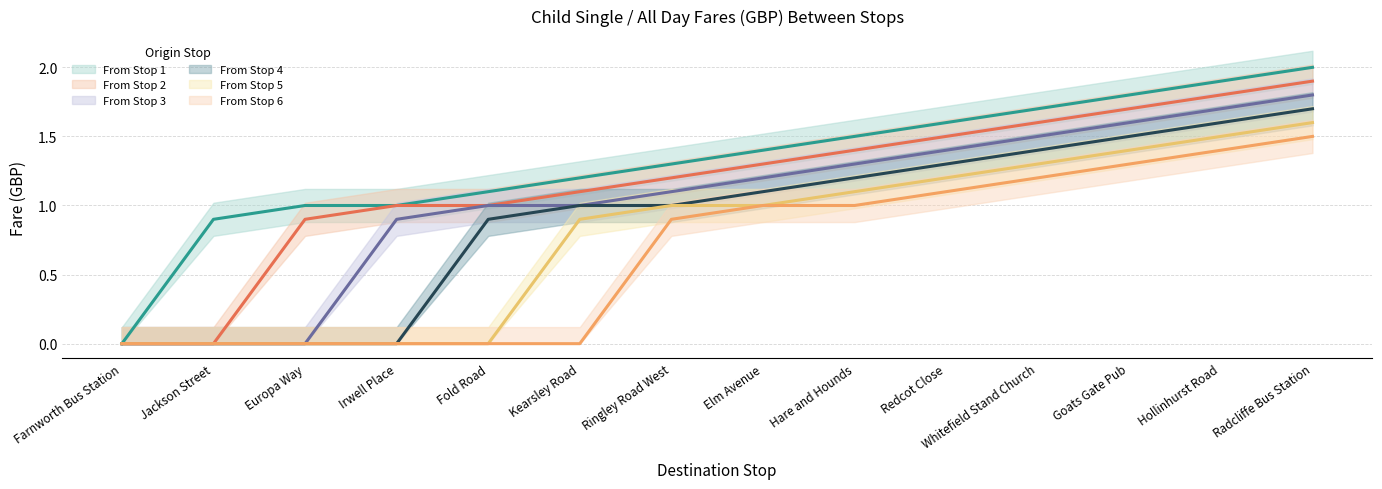

List the series in order of their overall mean, lowest first.

From Stop 6, From Stop 5, From Stop 4, From Stop 3, From Stop 2, From Stop 1